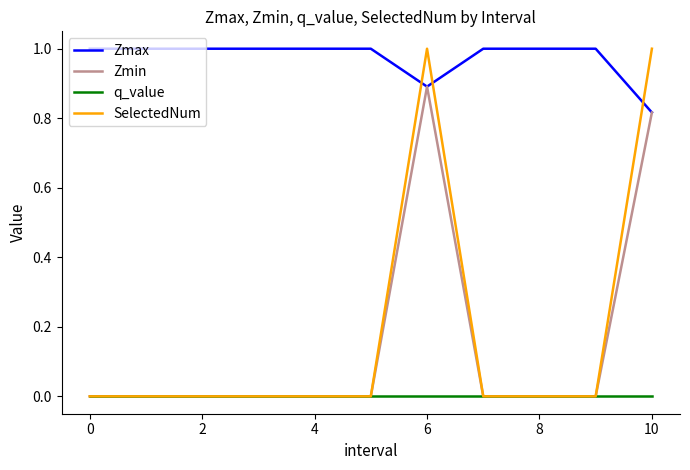

What is the maximum value for SelectedNum?

1.0